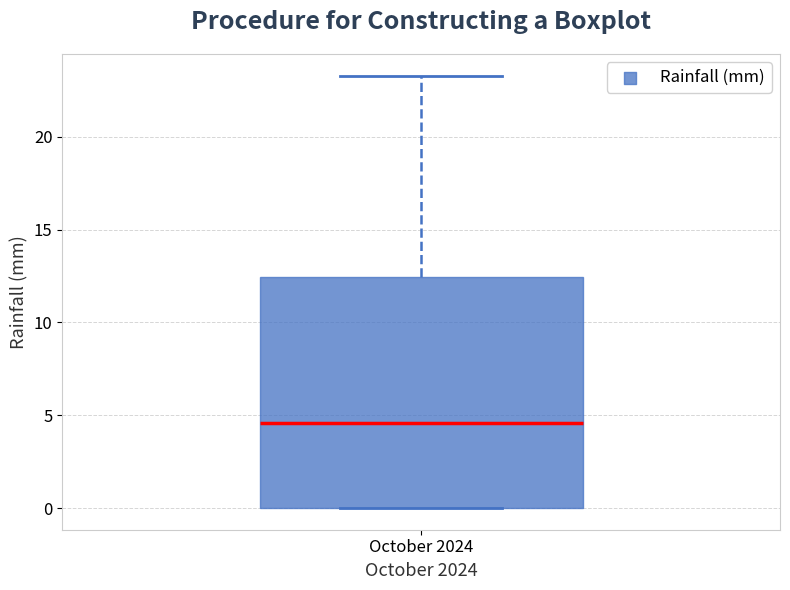

Transcribe this box plot: give where the median line is, the range the box spans, and where the two whiskers end, as read against the y-axis. The values are not printed on the chart, so give them approximately, as read against the axis.

median 4.5, box 0.0 to 12.5, whiskers 0.0 to 23.5